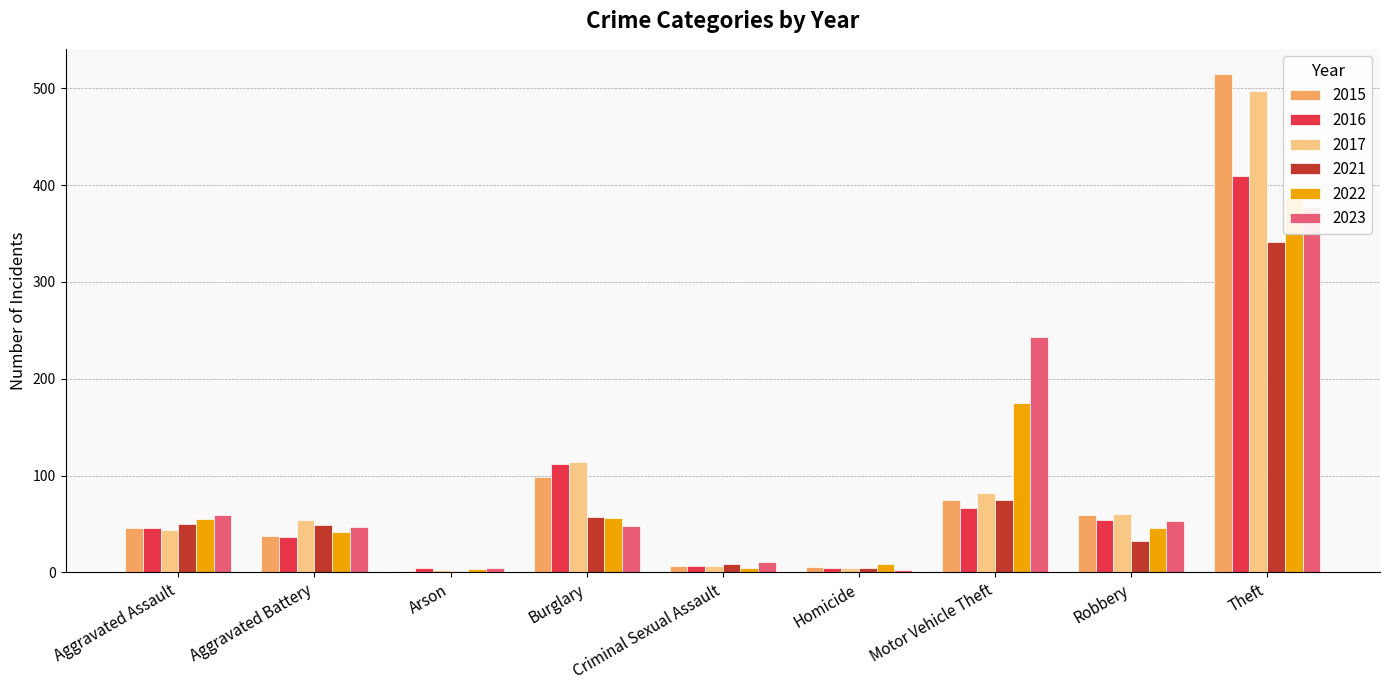

Is the value of 2023 at Theft greater than the value of 2022 at Burglary?

Yes